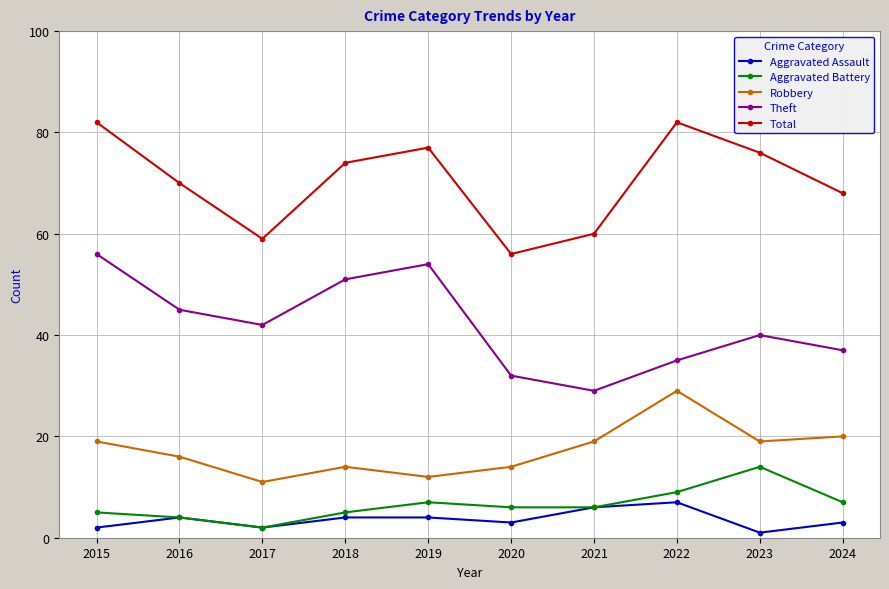

What is the approximate value of Aggravated Battery at 2024, to the nearest 10?

10